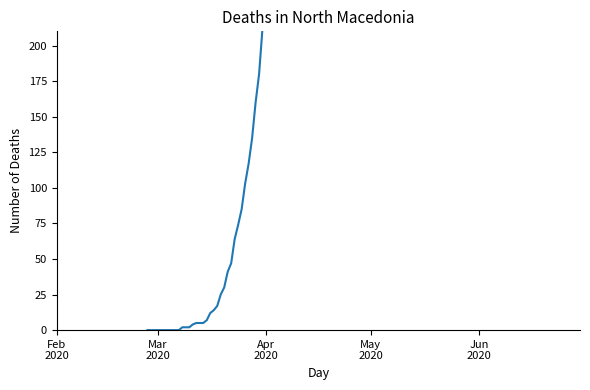

What position from the right is 34?

6